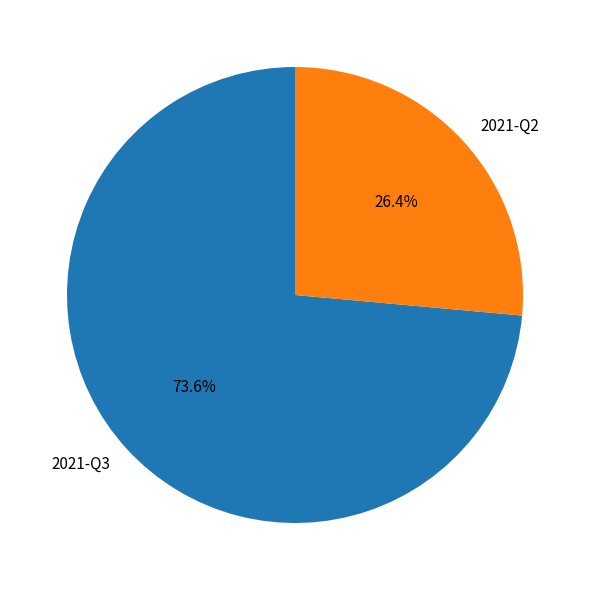

To the nearest percent, what is the difference between the 2021-Q3 and 2021-Q2 slice percentages?

47%